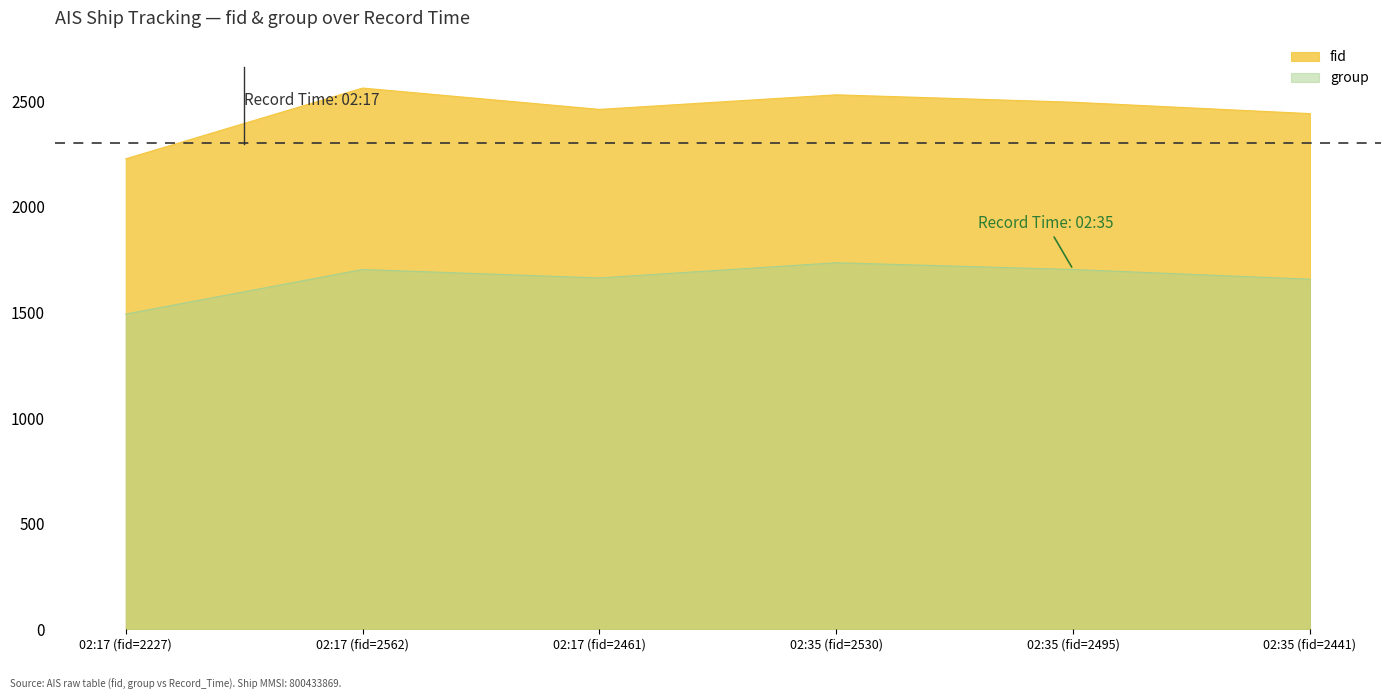

Is the value of SOG at 2024-04-26 02:35:23 greater than the value of fid at 2024-04-26 02:17:22?

No